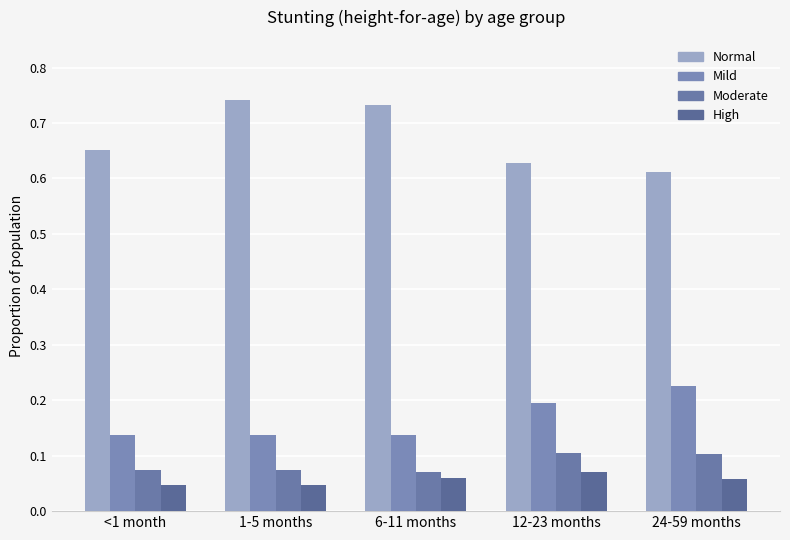

What is the value of the High bar at the 5th from the left?

0.1